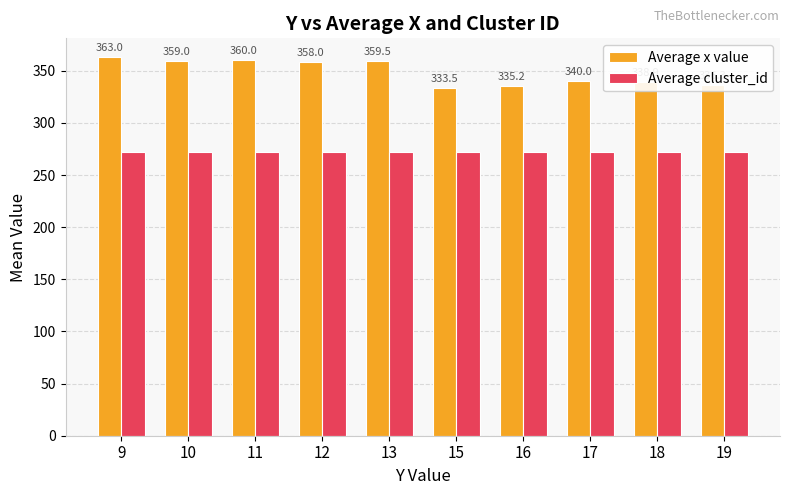

Does the chart contain any negative values?

No